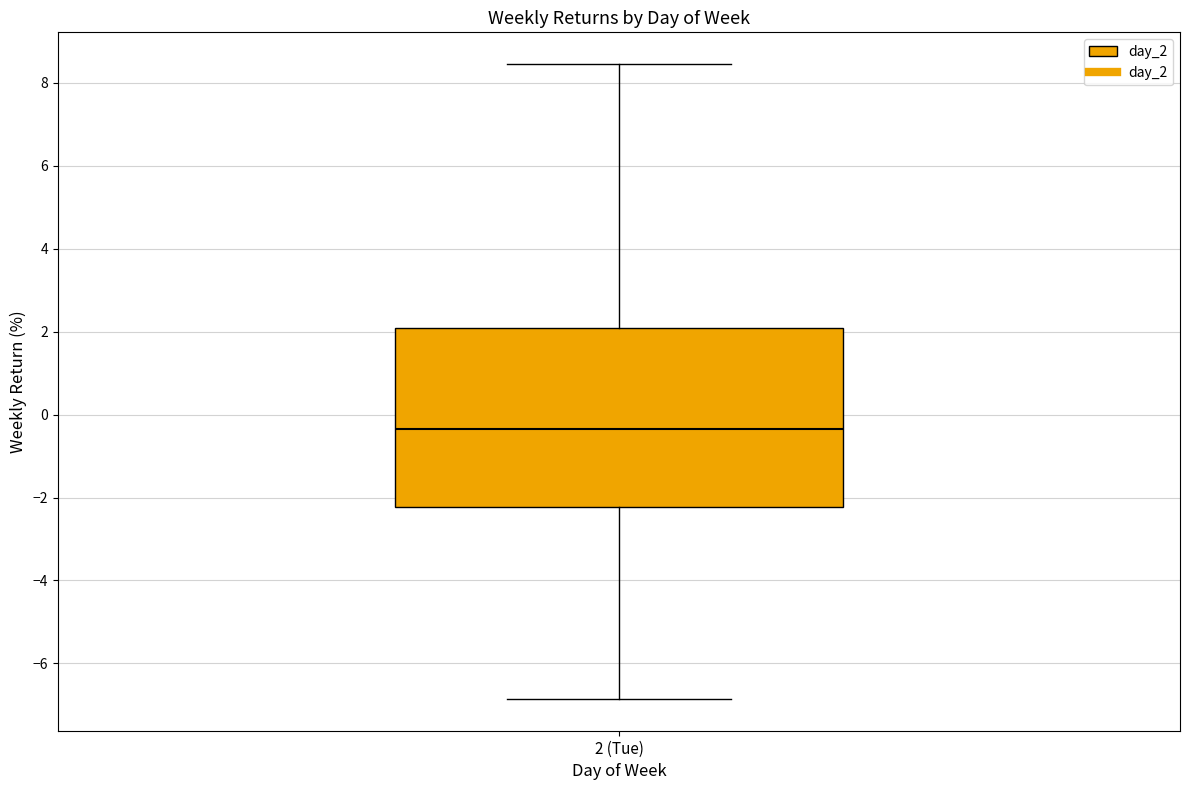

Read this box plot against the y-axis: the position of the median line, the range covered by the box, and the ends of both whiskers. The values are not printed on the chart, so give them approximately, as read against the axis.

median -0.4, box -2.2 to 2.0, whiskers -6.8 to 8.4